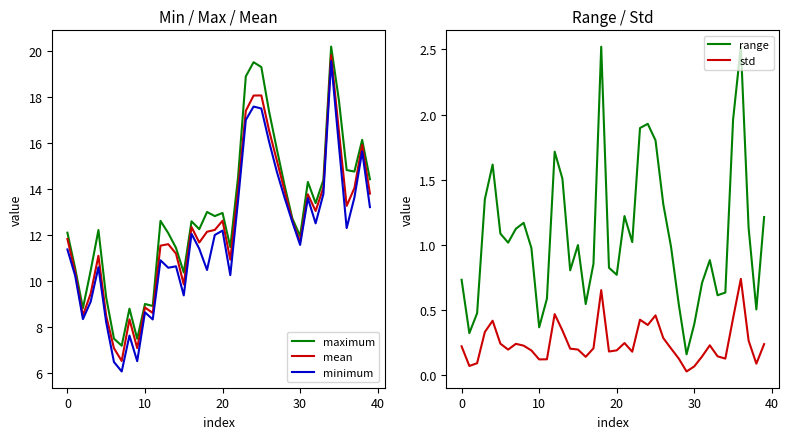

True or false: std and minimum intersect in this chart.

False